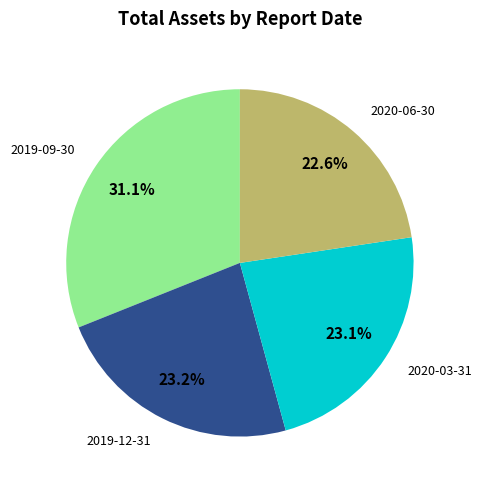

To the nearest percent, what is the average slice percentage?

25%